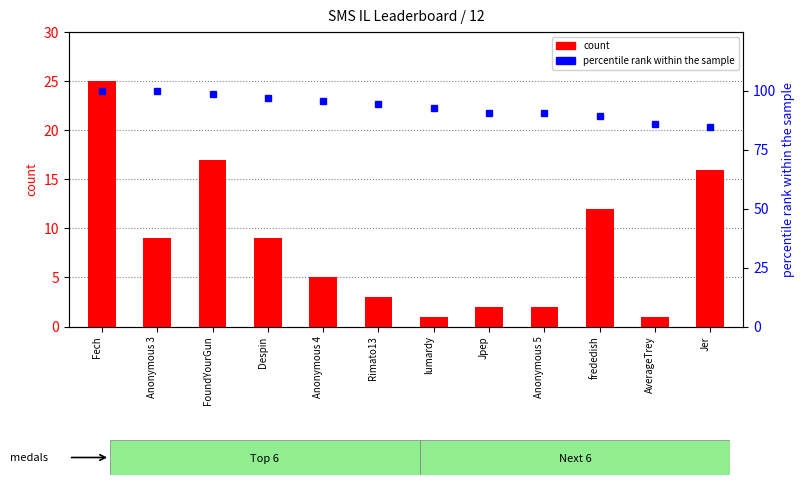

Reading right to left, transcribe all the data shown in this chart.

count: Jer=16.0	AverageTrey=1.0	frededish=12.0	Anonymous 5=2.0	Jpep=2.0	lumardy=1.0	Rimato13=3.0	Anonymous 4=5.0	Despin=9.0	FoundYourGun=17.0	Anonymous 3=9.0	Fech=25.0
percentile rank within the sample: Jer=84.8	AverageTrey=85.8	frededish=89.5	Anonymous 5=90.5	Jpep=90.7	lumardy=92.9	Rimato13=94.5	Anonymous 4=95.6	Despin=96.9	FoundYourGun=98.8	Anonymous 3=99.8	Fech=100.0